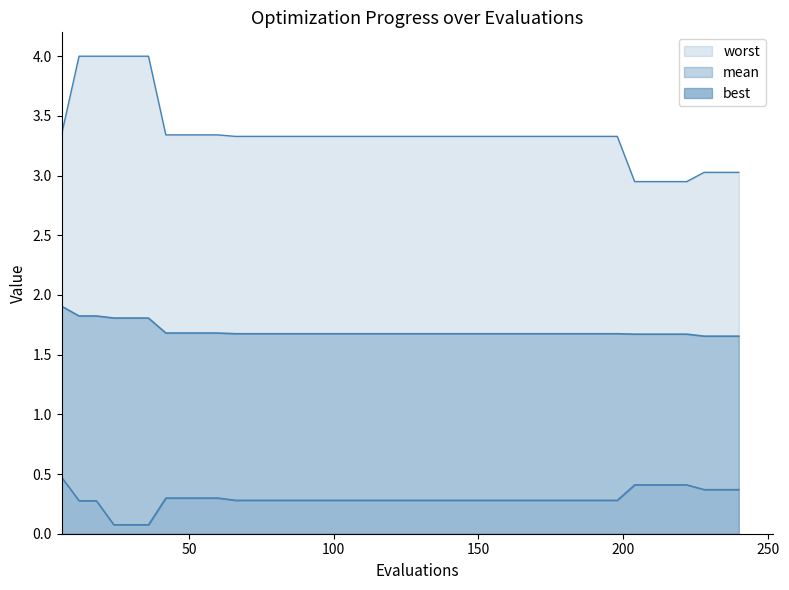

Which series has the largest range (max minus min)?

worst